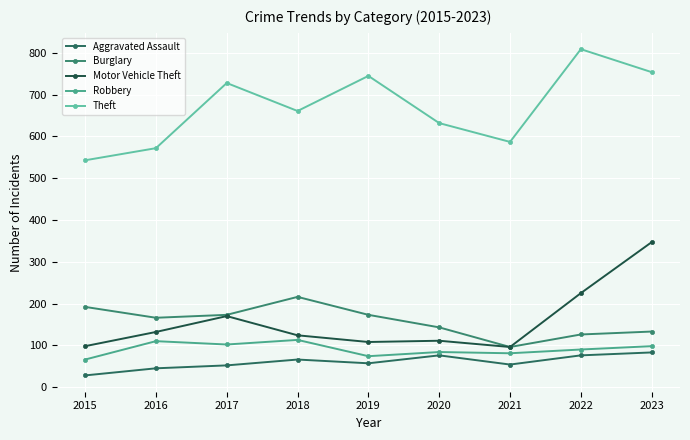

What is the maximum value for Theft?

809